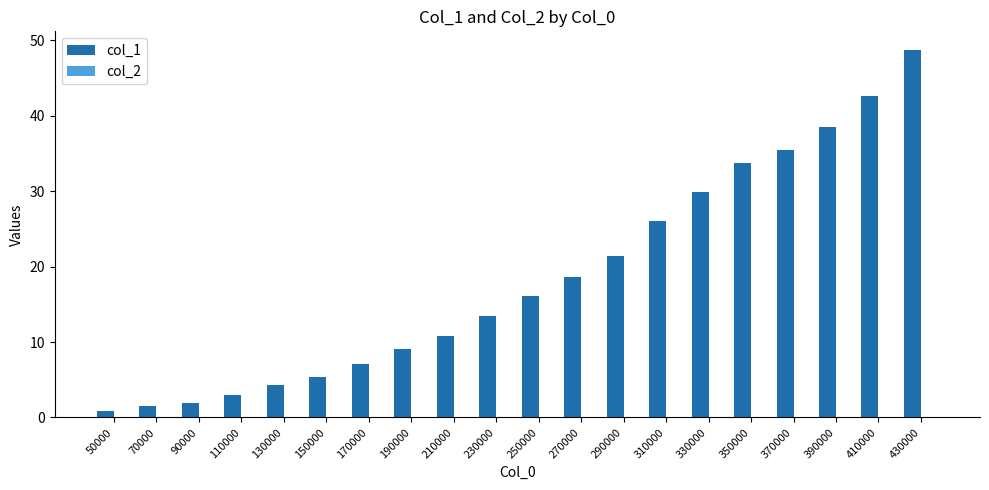

Which series has the largest total across all categories?

col_1